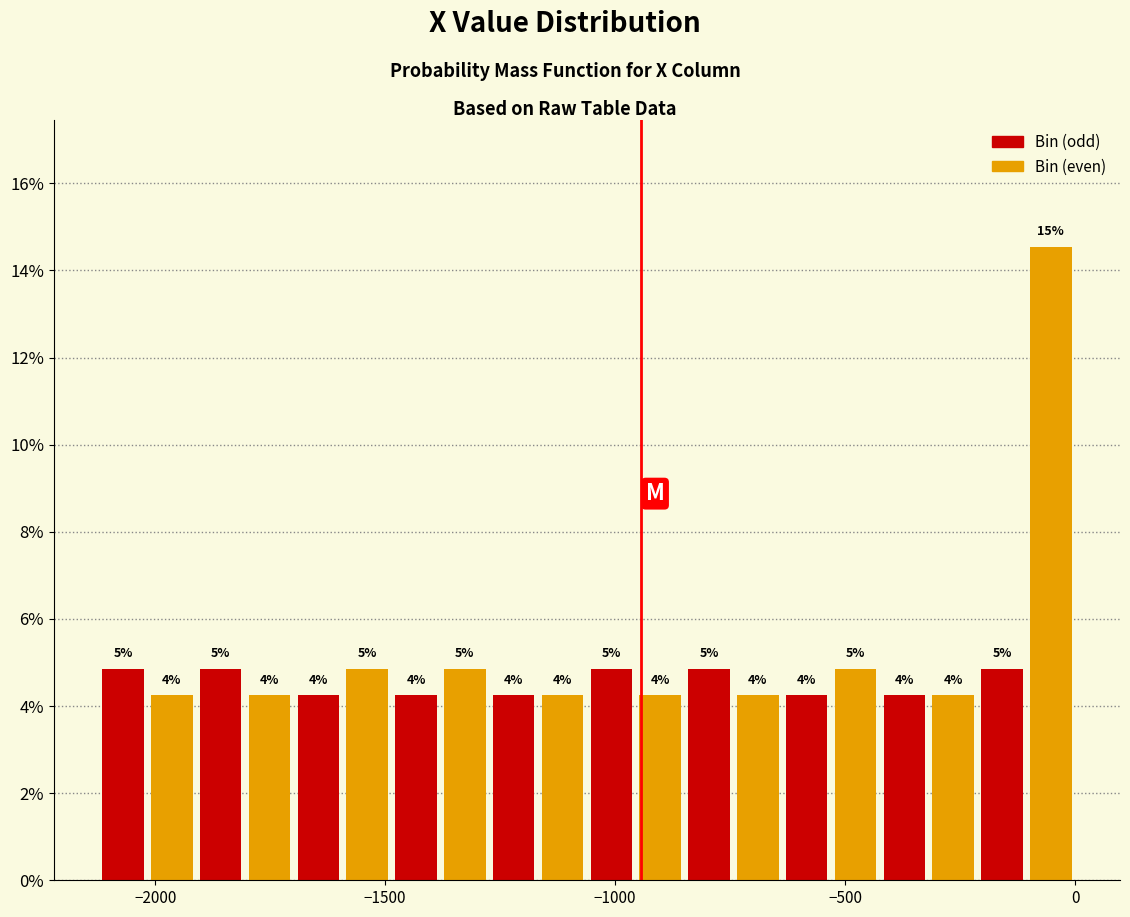

Around what value on the x-axis is the tallest bar? Give the approximate position of its centre, as read against the axis.

-50